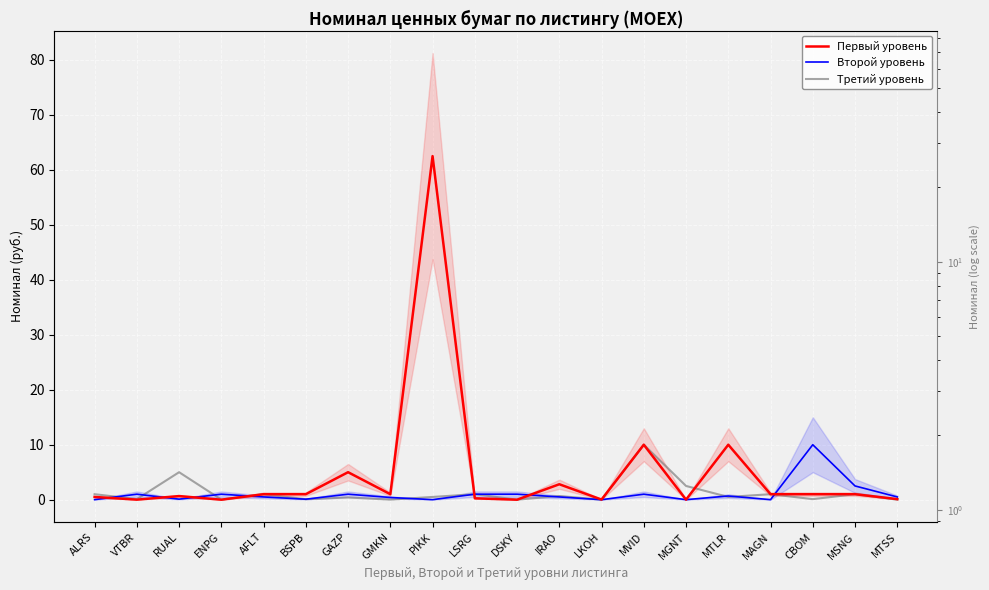

At VTBR, list the series in order from smallest to largest.

Первый уровень, Третий уровень, Второй уровень